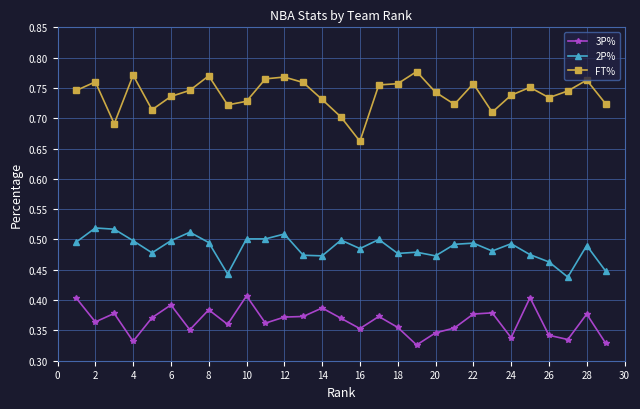

What is the sum of all 2P% values?

14.1